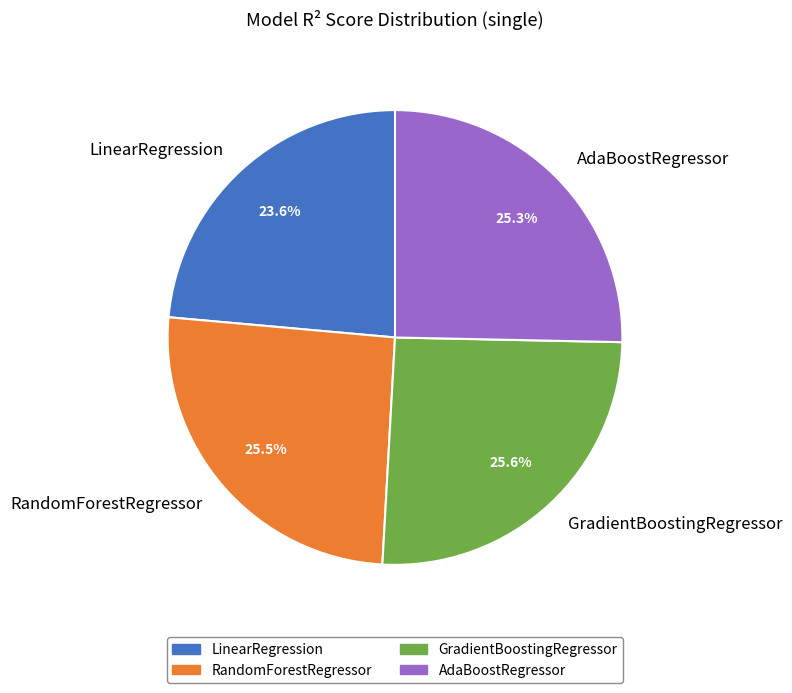

What is the smallest slice in the pie chart?

LinearRegression